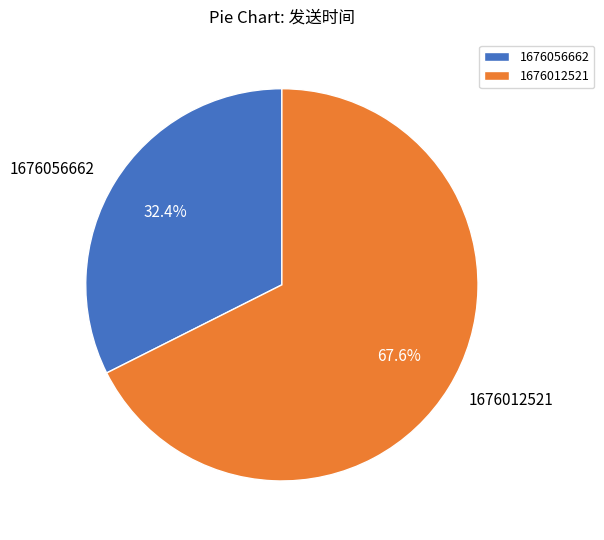

Which slice is the smallest?

1676056662